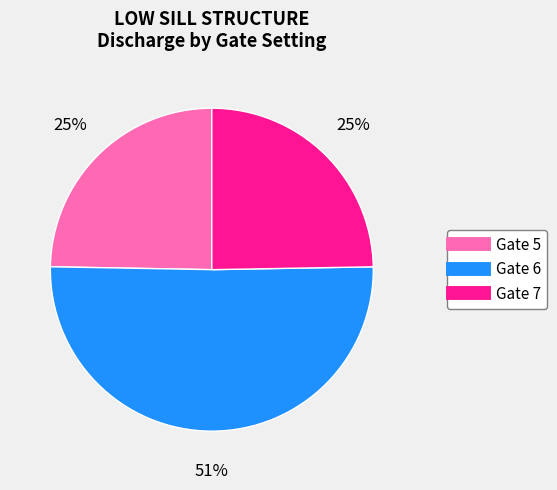

What percentage is the Gate 5 slice, to the nearest percent?

25%